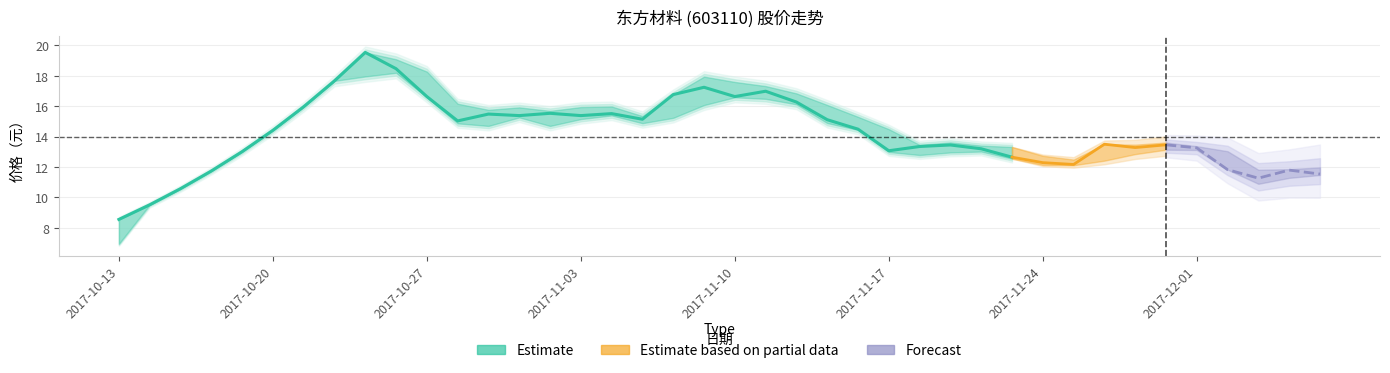

Reading left to right, transcribe all the data shown in this chart.

收盘: 8.6	9.5	10.6	11.7	13.0	14.4	16.0	17.7	19.5	18.5	16.6	15.0	15.5	15.4	15.5	15.4	15.5	15.1	16.8	17.2	16.6	17.0	16.3	15.1	14.5	13.1	13.3	13.4	13.2	12.7	12.3	12.2	13.5	13.3	13.5	13.3	11.8	11.3	11.8	11.5
最低: 7.0	9.5	10.6	11.7	13.0	14.4	16.0	17.7	17.9	18.2	16.6	14.9	14.7	15.3	14.7	15.2	15.4	14.9	15.2	16.1	16.6	16.5	16.1	14.9	14.4	13.0	12.8	13.0	13.0	12.6	12.1	12.1	12.4	12.8	13.1	13.1	11.8	10.9	11.3	11.5
最高: 8.6	9.5	10.6	11.7	13.0	14.4	16.0	17.7	19.5	19.1	18.3	16.2	15.8	15.9	15.7	15.9	16.0	15.3	16.8	17.9	17.6	17.3	16.8	16.1	15.3	14.5	13.5	13.6	13.4	13.3	12.7	12.5	13.5	13.5	13.6	13.4	13.0	11.8	11.9	12.0